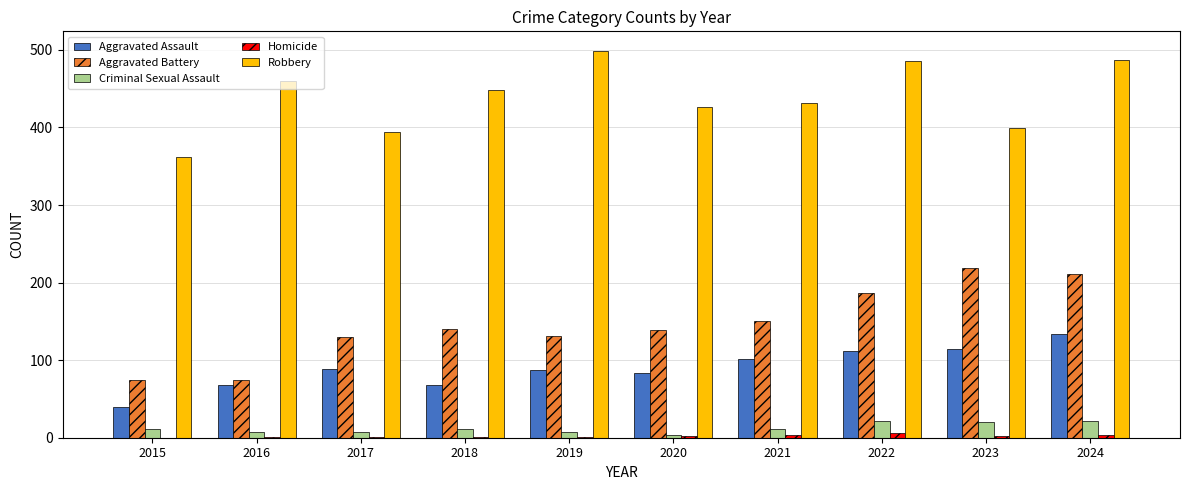

Count the number of data series in this chart.

5